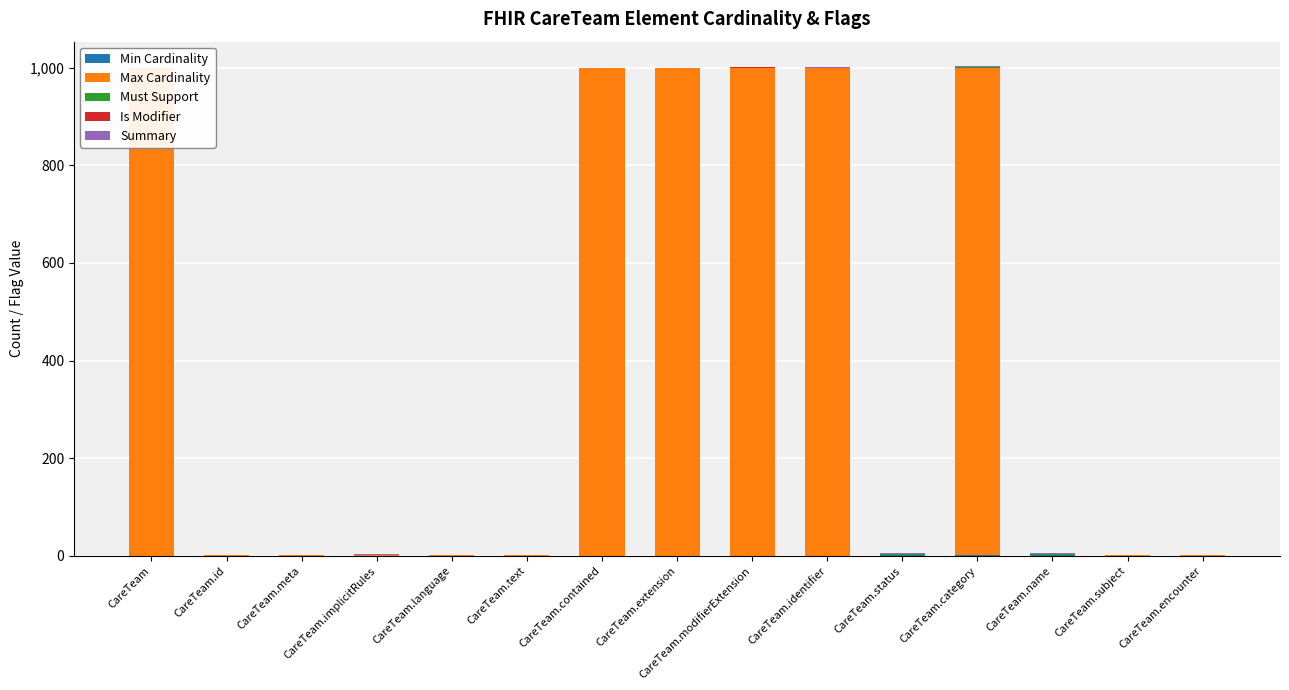

Reading left to right, extract all data points from this chart.

Min Cardinality: CareTeam=0	CareTeam.id=0	CareTeam.meta=0	CareTeam.implicitRules=0	CareTeam.language=0	CareTeam.text=0	CareTeam.contained=0	CareTeam.extension=0	CareTeam.modifierExtension=0	CareTeam.identifier=0	CareTeam.status=1	CareTeam.category=1	CareTeam.name=1	CareTeam.subject=0	CareTeam.encounter=0
Max Cardinality: CareTeam=999	CareTeam.id=1	CareTeam.meta=1	CareTeam.implicitRules=1	CareTeam.language=1	CareTeam.text=1	CareTeam.contained=999	CareTeam.extension=999	CareTeam.modifierExtension=999	CareTeam.identifier=999	CareTeam.status=1	CareTeam.category=999	CareTeam.name=1	CareTeam.subject=1	CareTeam.encounter=1
Must Support: CareTeam=0	CareTeam.id=0	CareTeam.meta=0	CareTeam.implicitRules=0	CareTeam.language=0	CareTeam.text=0	CareTeam.contained=0	CareTeam.extension=0	CareTeam.modifierExtension=1	CareTeam.identifier=1	CareTeam.status=1	CareTeam.category=1	CareTeam.name=1	CareTeam.subject=0	CareTeam.encounter=0
Is Modifier: CareTeam=0	CareTeam.id=0	CareTeam.meta=0	CareTeam.implicitRules=1	CareTeam.language=0	CareTeam.text=0	CareTeam.contained=0	CareTeam.extension=0	CareTeam.modifierExtension=1	CareTeam.identifier=0	CareTeam.status=1	CareTeam.category=1	CareTeam.name=1	CareTeam.subject=0	CareTeam.encounter=0
Summary: CareTeam=0	CareTeam.id=1	CareTeam.meta=1	CareTeam.implicitRules=1	CareTeam.language=0	CareTeam.text=0	CareTeam.contained=0	CareTeam.extension=0	CareTeam.modifierExtension=0	CareTeam.identifier=1	CareTeam.status=1	CareTeam.category=1	CareTeam.name=1	CareTeam.subject=1	CareTeam.encounter=1